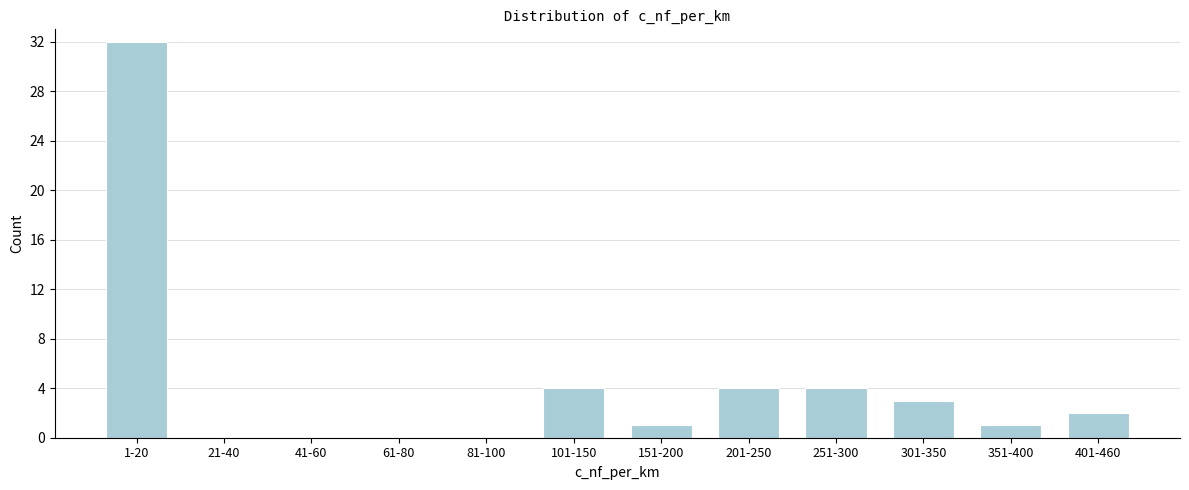

Reading left to right, extract all data points from this chart.

1-20=32	21-40=0	41-60=0	61-80=0	81-100=0	101-150=4	151-200=1	201-250=4	251-300=4	301-350=3	351-400=1	401-460=2